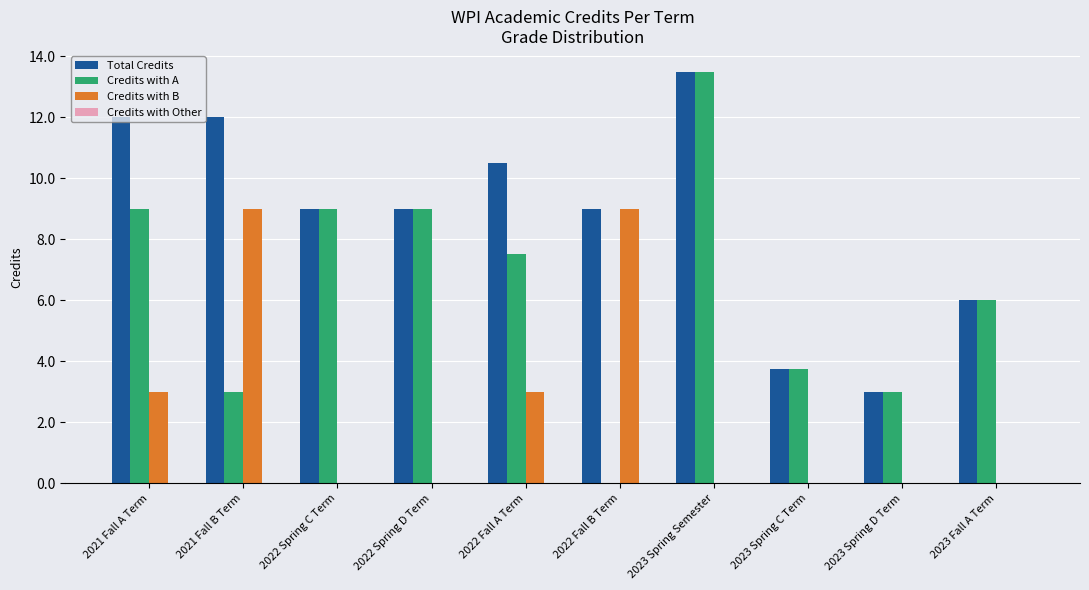

Between 2022 Spring C Term and 2022 Fall A Term, which series saw the biggest shift?

Credits with B